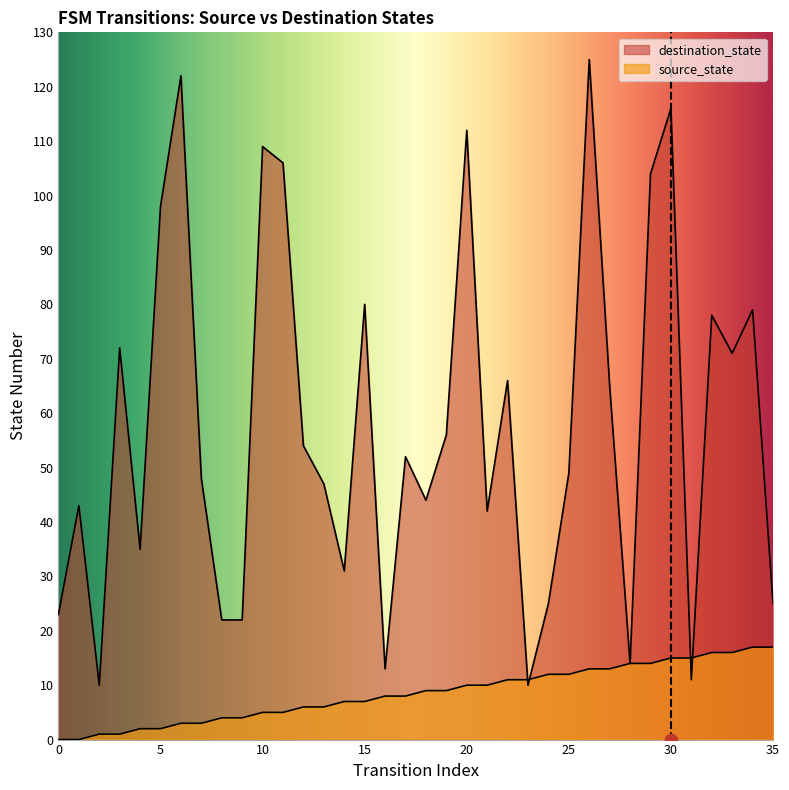

At how many categories does at least one series exceed 8?

36